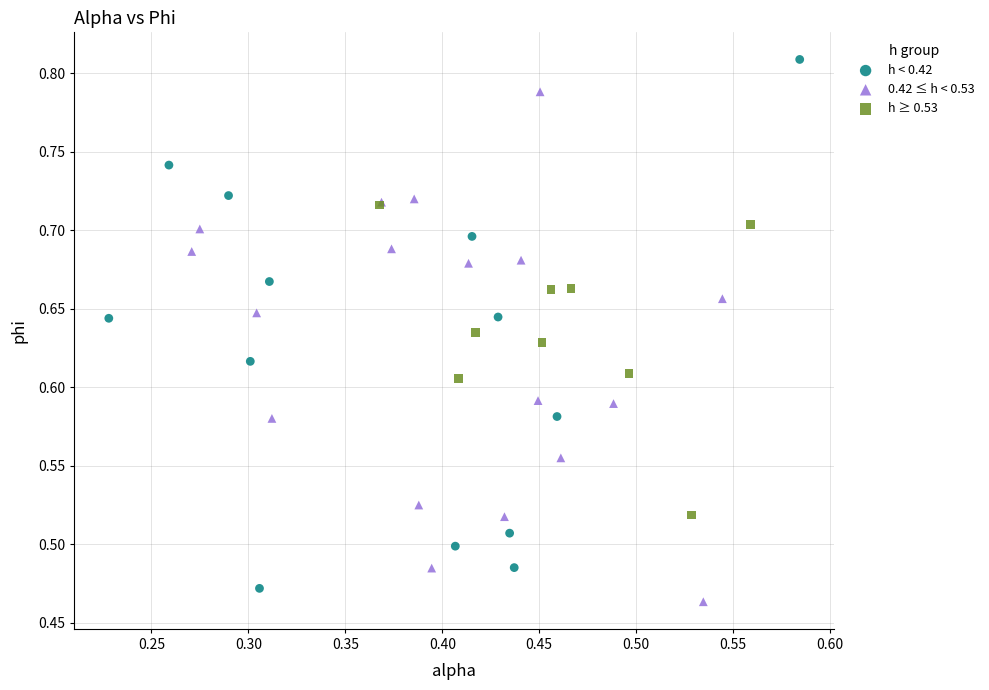

Which series has the widest spread of Y values?

h < 0.42